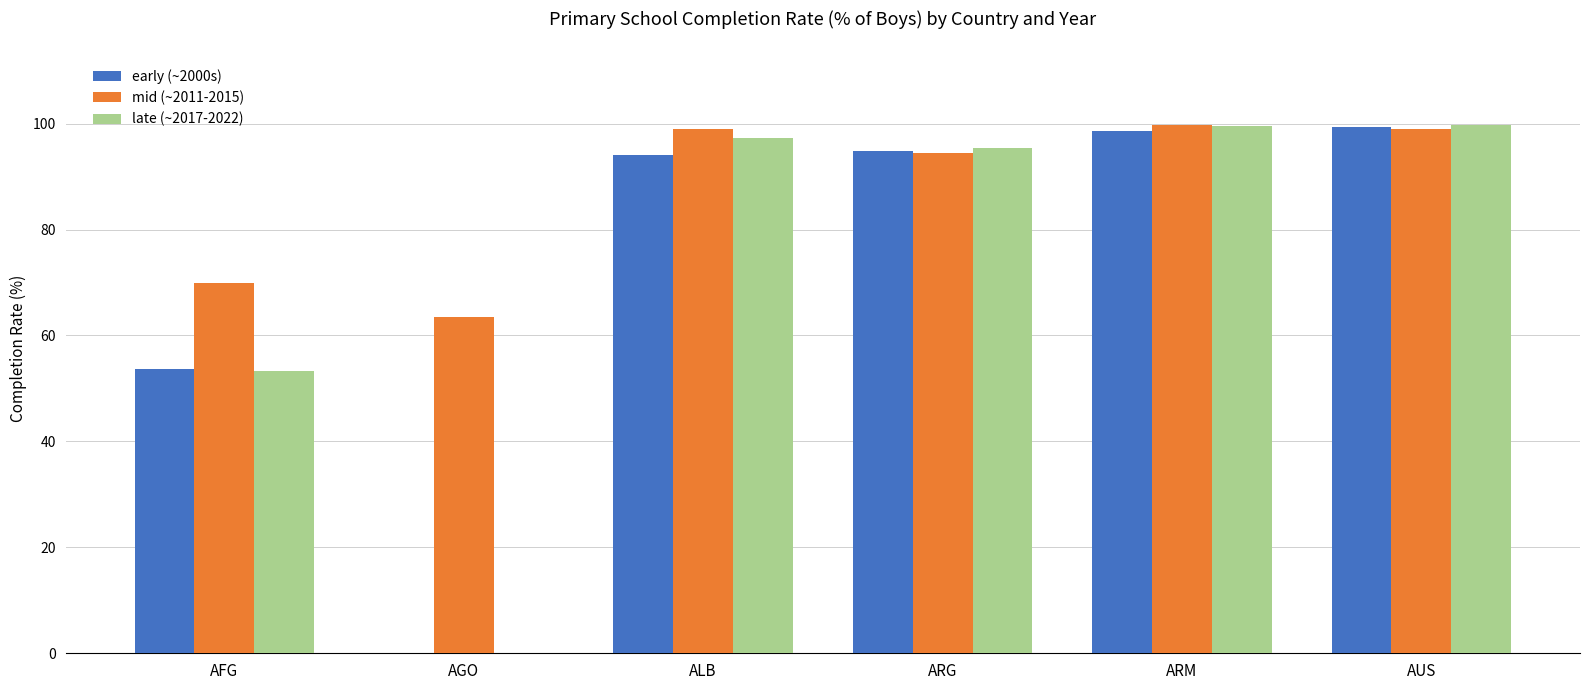

The value of late (~2017-2022) at ARM is 166.7. True or false?

False